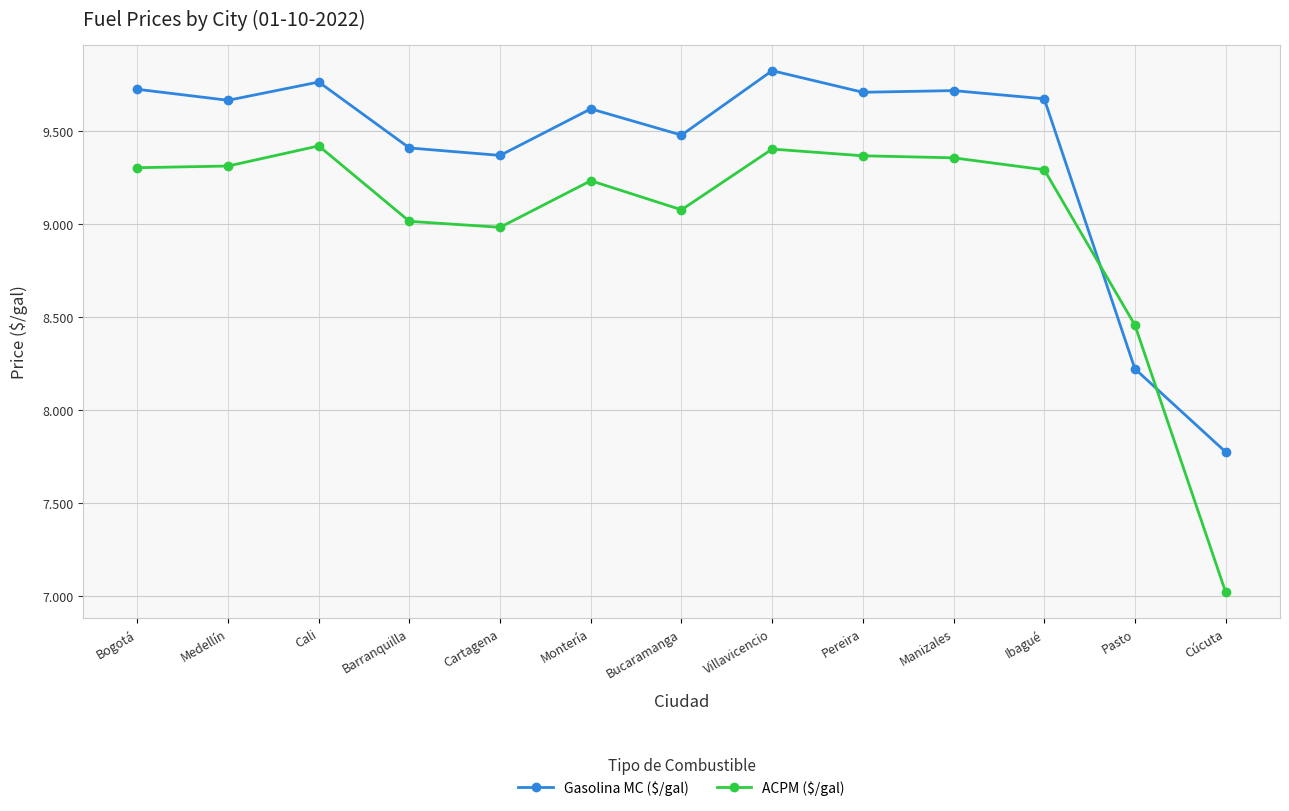

What is the average value of the ACPM ($/gal) series?

9.0